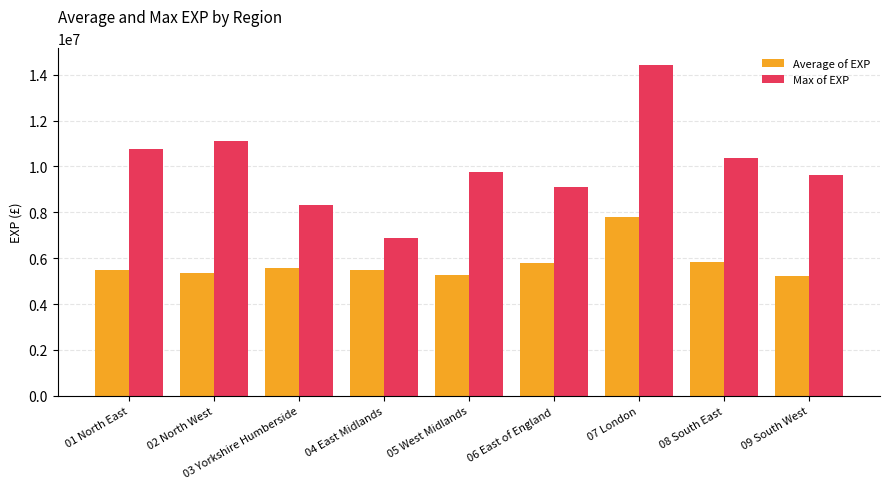

How many series are shown in this chart?

2